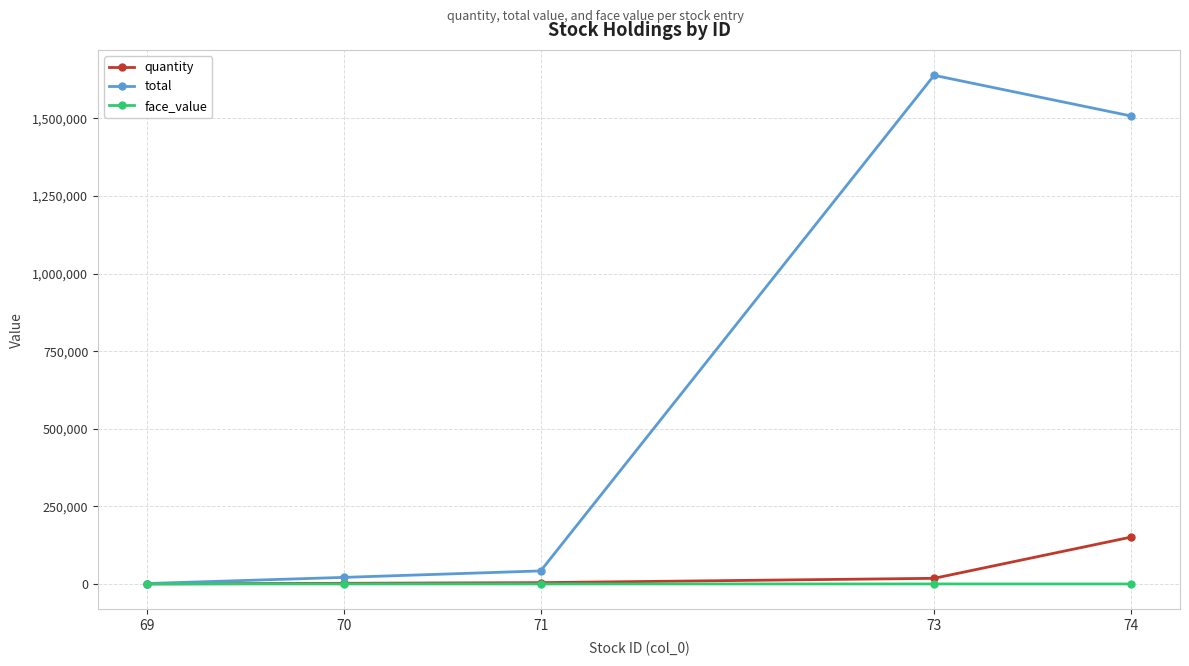

What is the value of the total point at the 5th from the left?

1508000.0